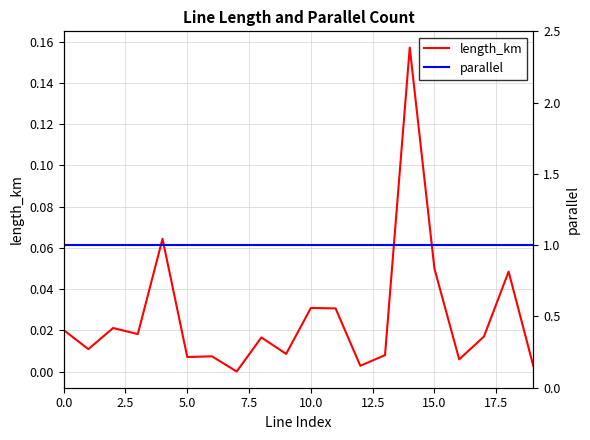

True or false: parallel and length_km intersect in this chart.

False